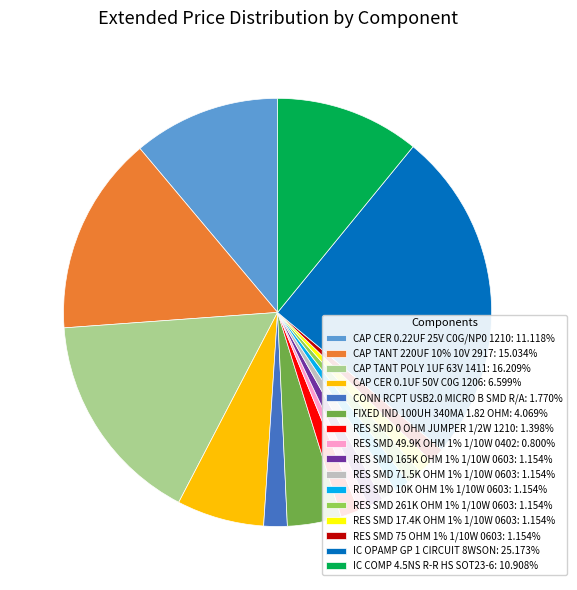

Combined, do RES SMD 0 OHM JUMPER 1/2W 1210: 1.398% and CONN RCPT USB2.0 MICRO B SMD R/A: 1.770% account for over 50%?

No